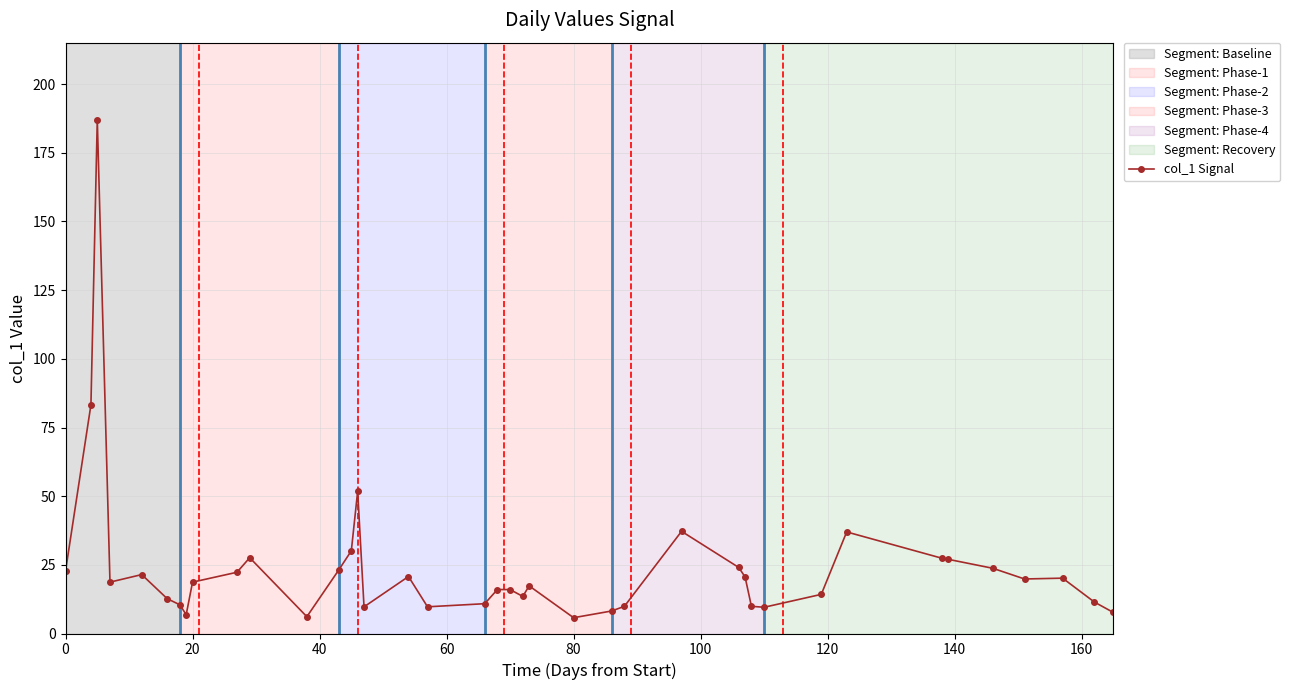

What is the minimum value shown in the chart?

5.8